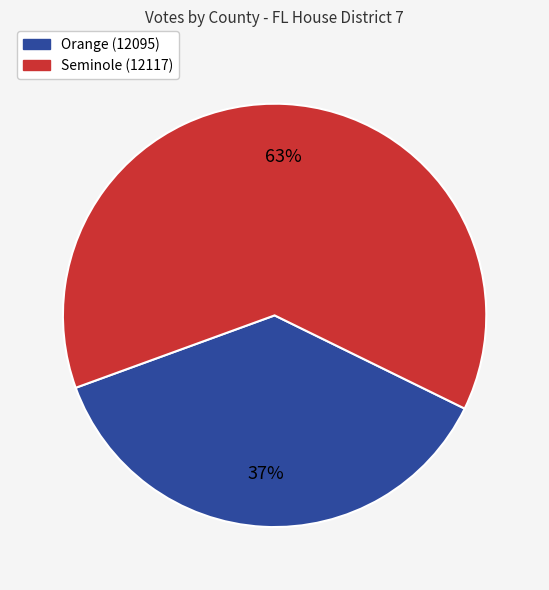

What is the majority slice?

Seminole (12117)